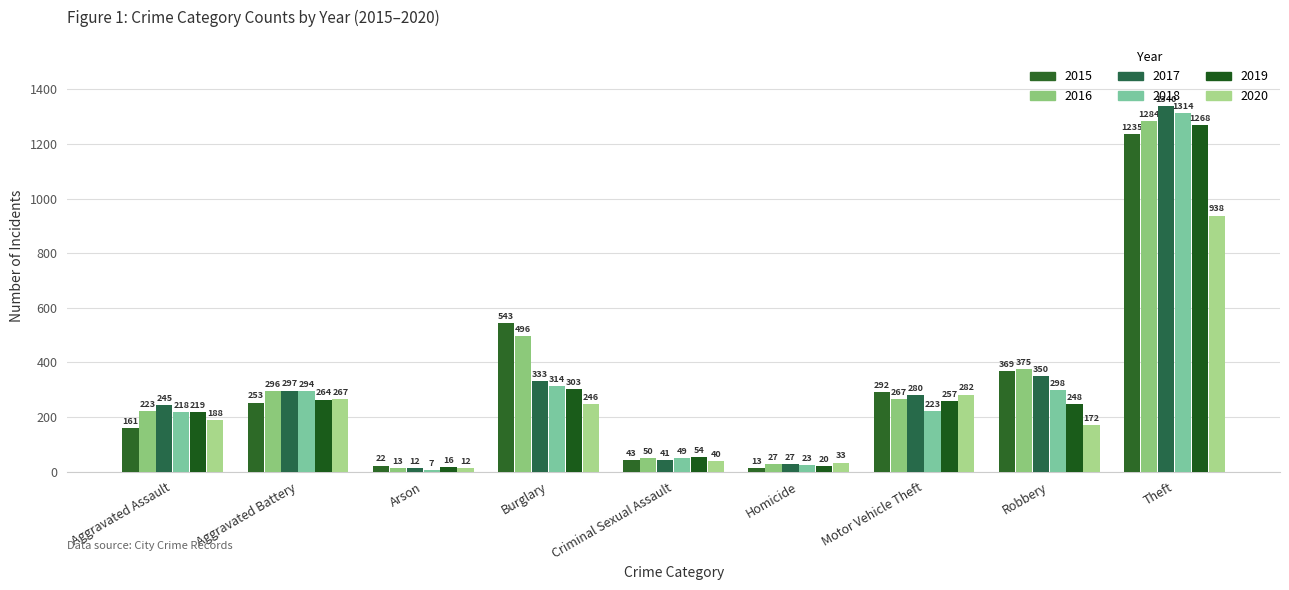

What is the maximum value shown in the chart?

1340